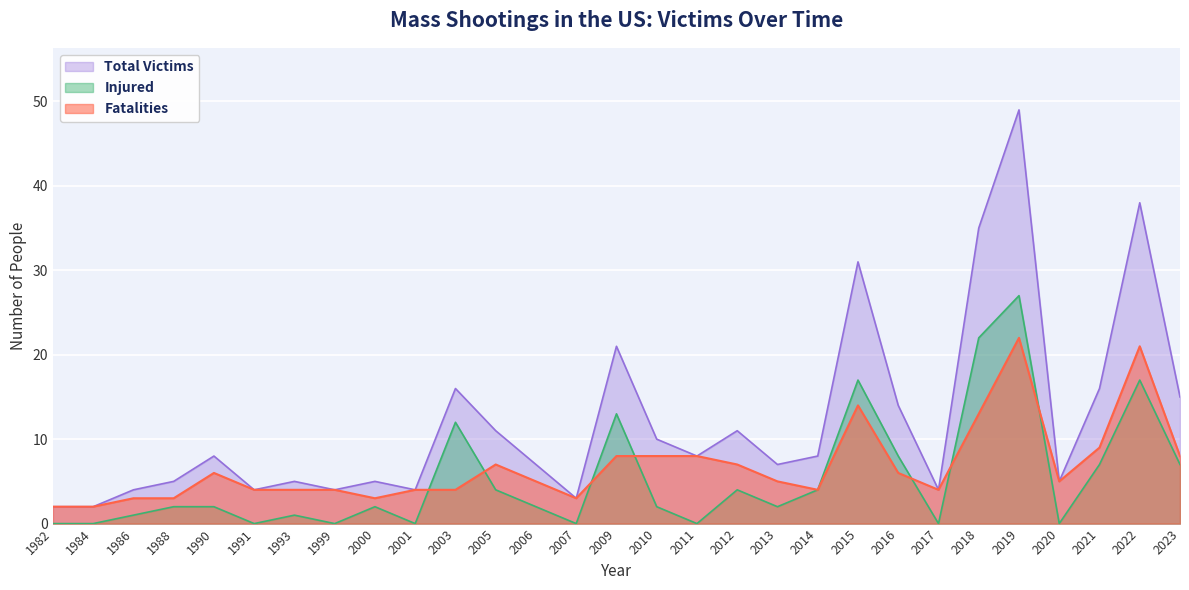

List the series in order of their peak value, highest first.

Total Victims, Injured, Fatalities